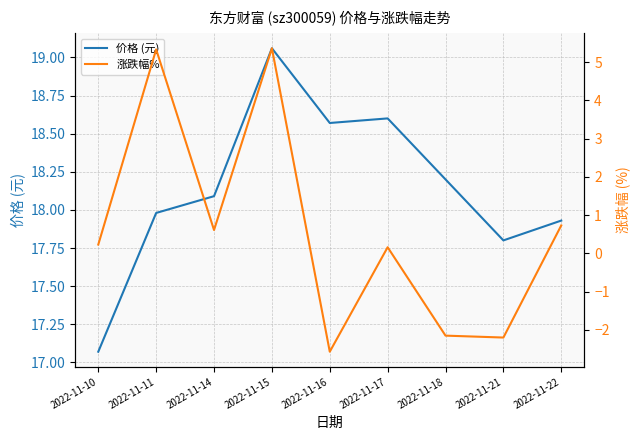

Rank the series by their average value, from highest to lowest.

价格 (元), 涨跌幅%